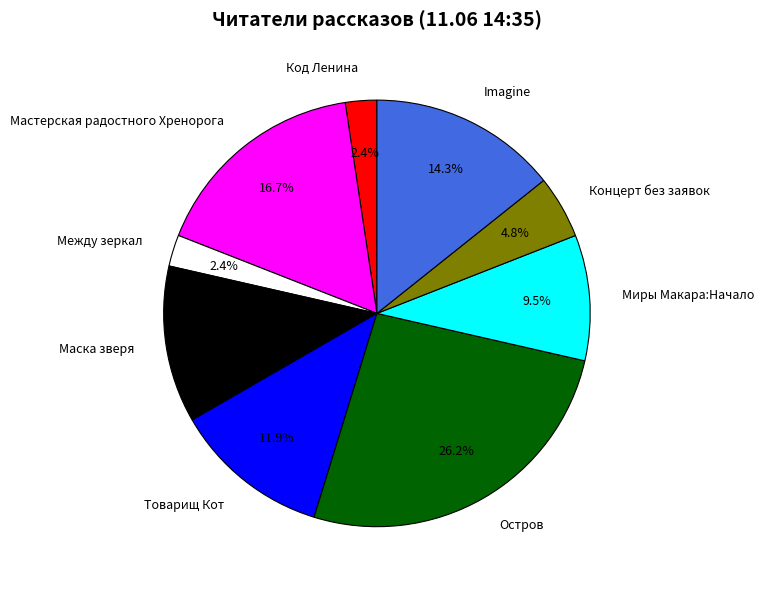

How many segments does this pie chart have?

9